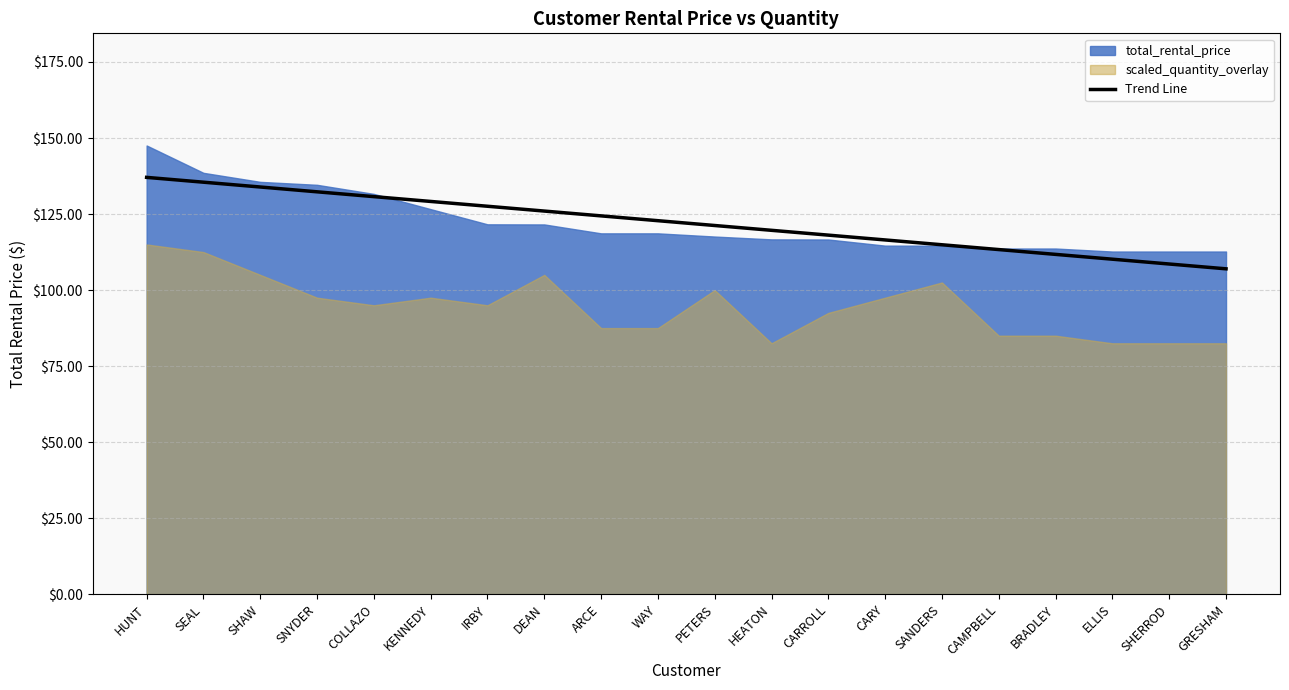

What is the label of the 6th point from the left?

KENNEDY